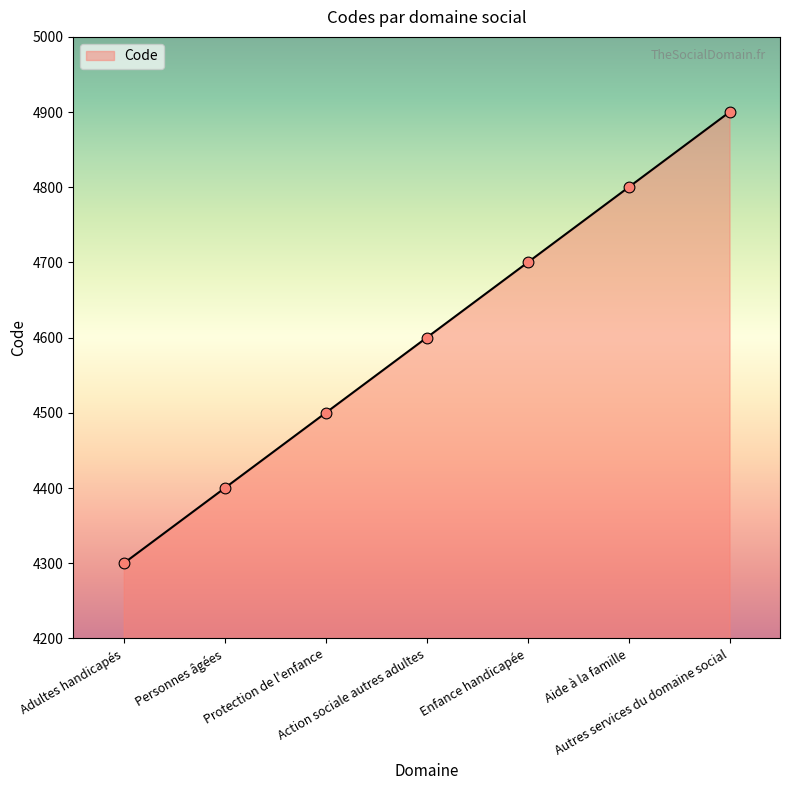

What is the change in value from Adultes handicapés to Action sociale autres adultes?

+300